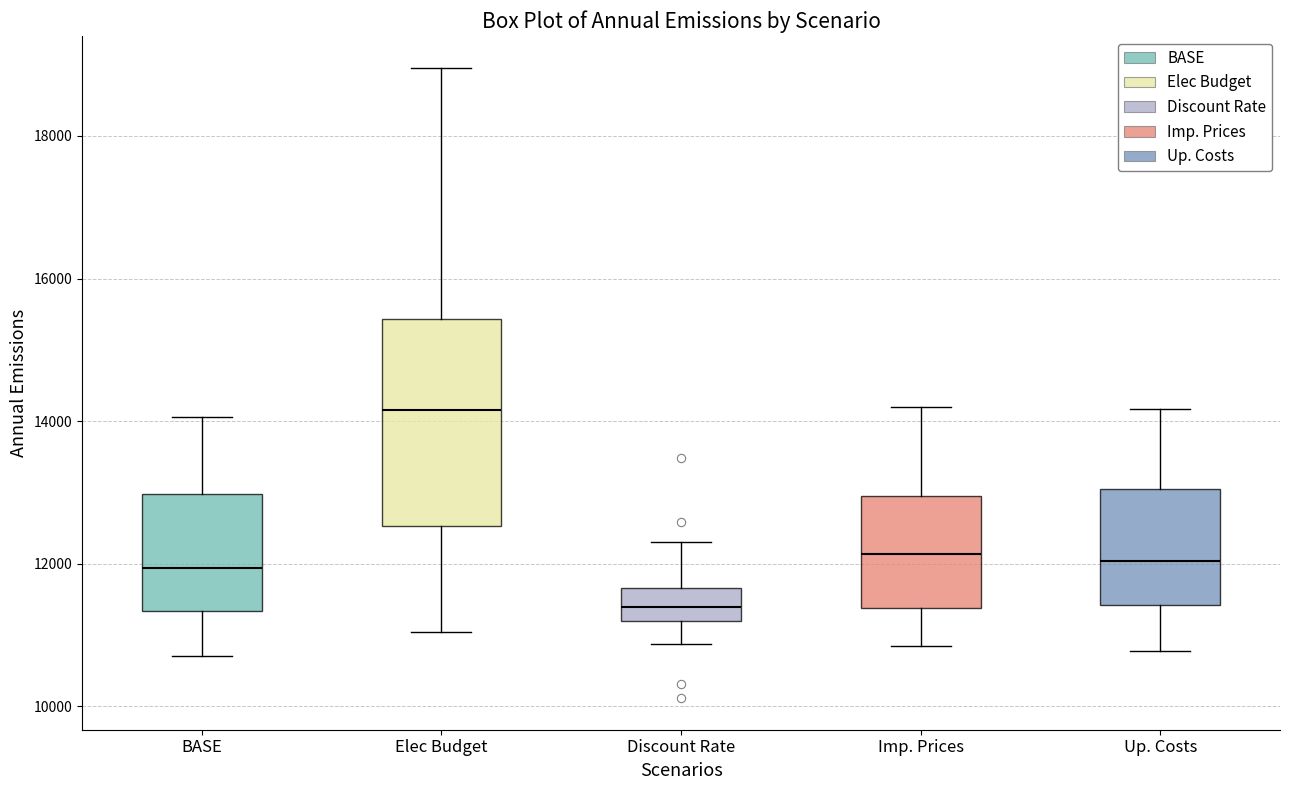

Reading left to right, read every box against the y-axis: the position of its median line, the range the box covers, and the ends of its whiskers. The values are not printed on the chart, so give them approximately, as read against the axis.

BASE: median 12000, box 11400 to 13000, whiskers 10800 to 14000
Elec Budget: median 14200, box 12600 to 15400, whiskers 11000 to 19000
Discount Rate: median 11400, box 11200 to 11600, whiskers 10800 to 12400
Imp. Prices: median 12200, box 11400 to 13000, whiskers 10800 to 14200
Up. Costs: median 12000, box 11400 to 13000, whiskers 10800 to 14200